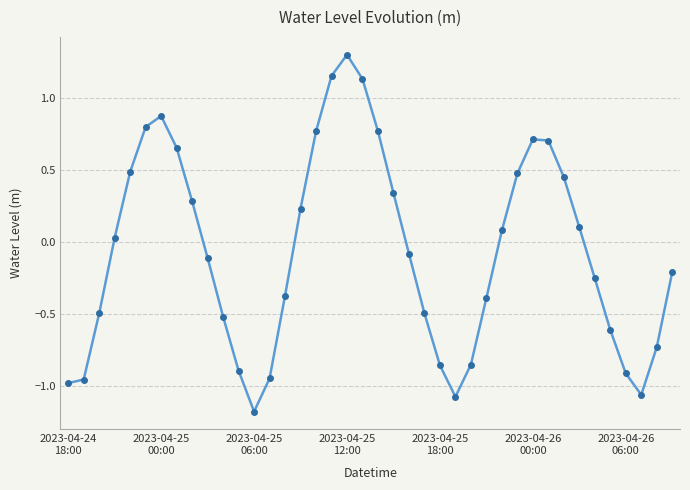

What is the smallest value displayed?

-1.2